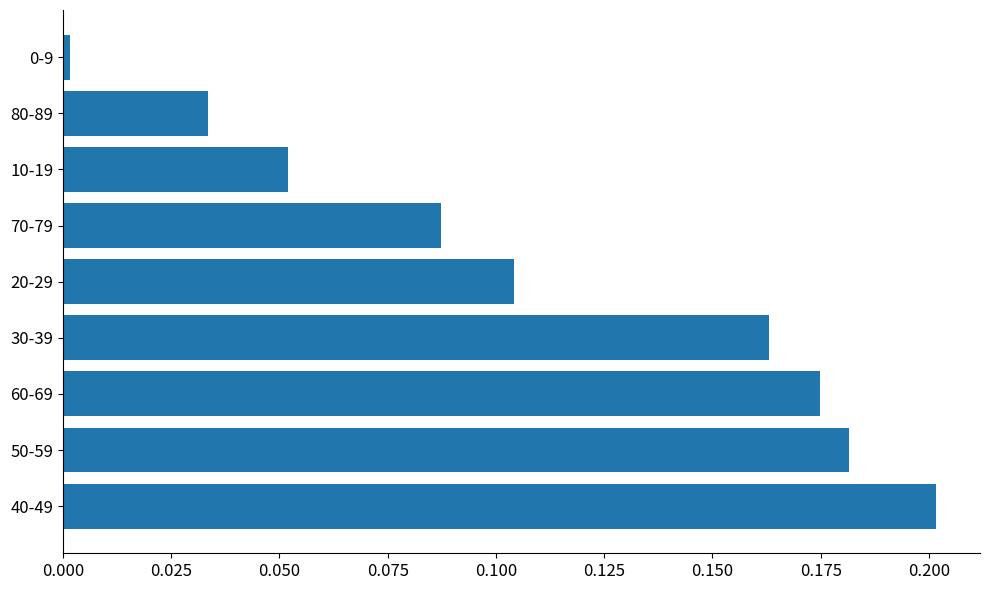

What is the sum of all values?

1.0